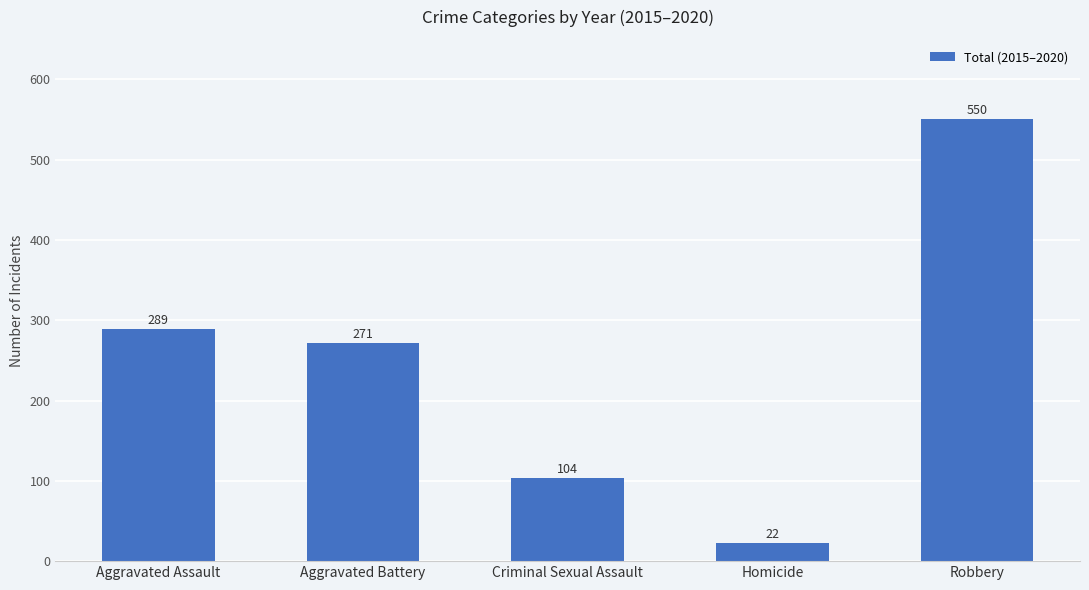

How many bars are there in total?

5